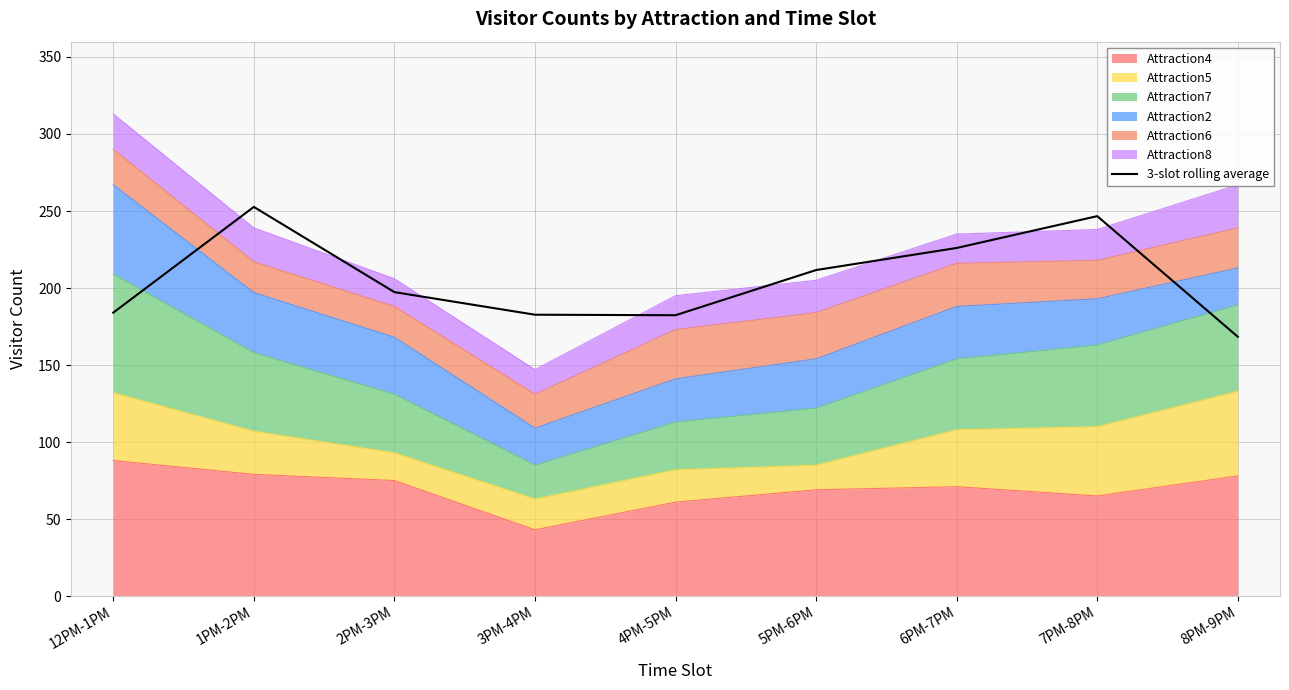

What is the label of the 6th point from the right?

3PM-4PM